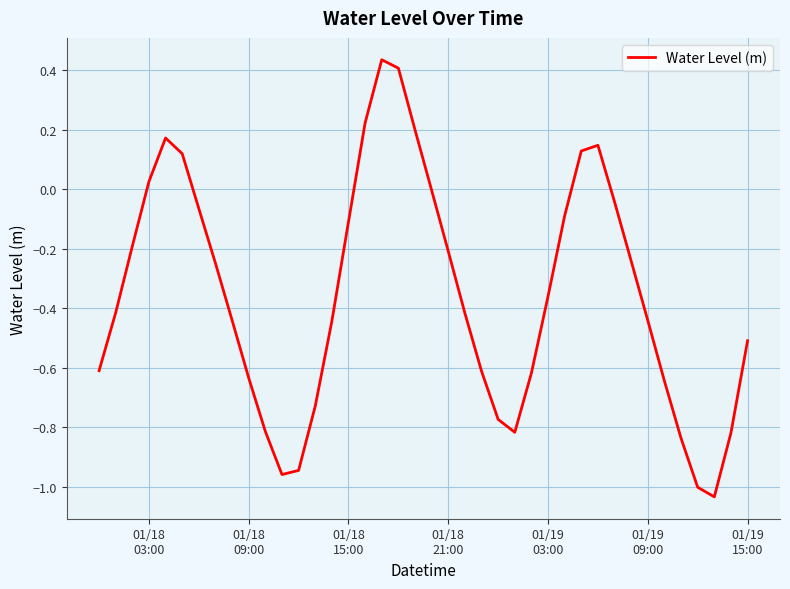

What is the difference between the maximum and minimum values?

1.5